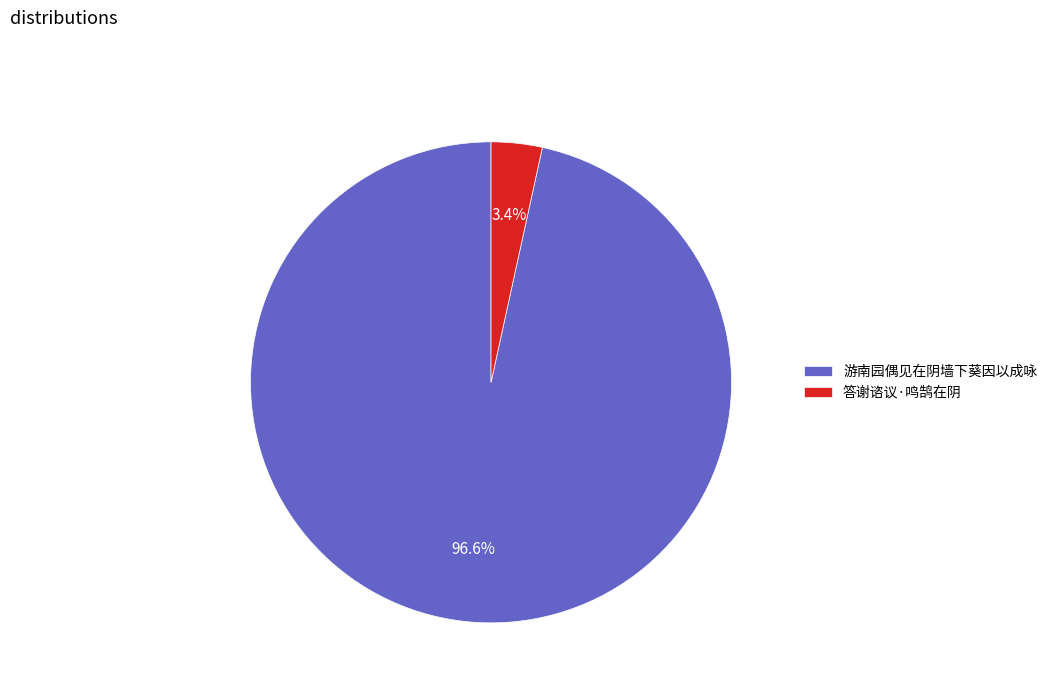

Combined, what portion of the pie is 答谢谘议·鸣鹄在阴 and 游南园偶见在阴墙下葵因以成咏?

100.0%